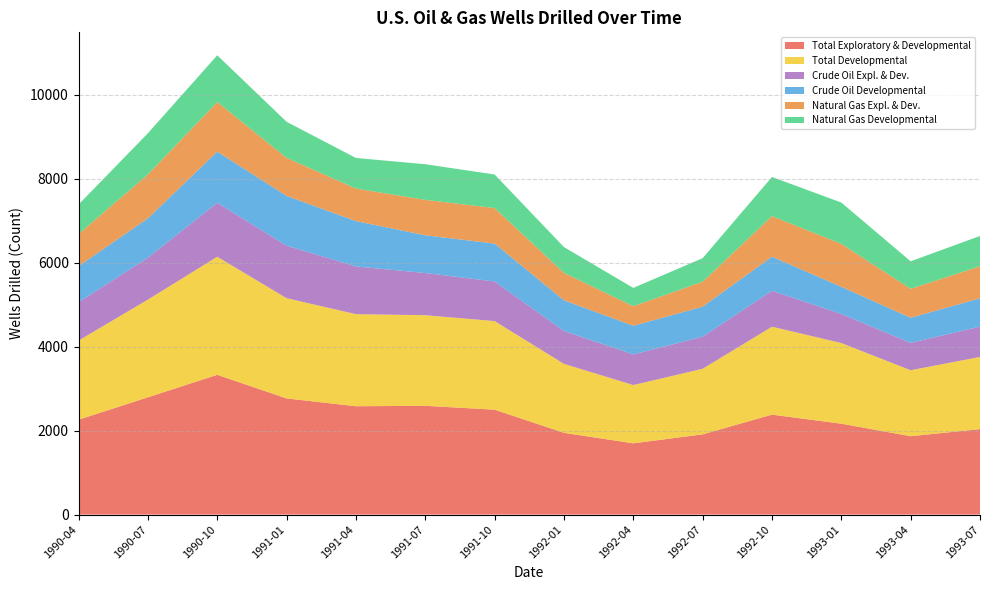

Reading left to right, what are all the values shown in this chart?

Total Exploratory & Developmental: 1990-04=2260	1990-07=2794	1990-10=3330	1991-01=2767	1991-04=2581	1991-07=2591	1991-10=2499	1992-01=1948	1992-04=1697	1992-07=1911	1992-10=2381	1993-01=2165	1993-04=1867	1993-07=2036
Natural Gas Expl. & Dev.: 1990-04=764	1990-07=1046	1990-10=1182	1991-01=907	1991-04=775	1991-07=844	1991-10=847	1992-01=653	1992-04=466	1992-07=595	1992-10=967	1993-01=1024	1993-04=690	1993-07=765
Total Developmental: 1990-04=1886	1990-07=2328	1990-10=2813	1991-01=2388	1991-04=2194	1991-07=2159	1991-10=2111	1992-01=1643	1992-04=1389	1992-07=1563	1992-10=2095	1993-01=1922	1993-04=1572	1993-07=1720
Natural Gas Developmental: 1990-04=703	1990-07=982	1990-10=1113	1991-01=859	1991-04=729	1991-07=849	1991-10=799	1992-01=615	1992-04=436	1992-07=561	1992-10=933	1993-01=983	1993-04=655	1993-07=721
Crude Oil Developmental: 1990-04=861	1990-07=938	1990-10=1218	1991-01=1186	1991-04=1080	1991-07=899	1991-10=903	1992-01=732	1992-04=682	1992-07=715	1992-10=812	1993-01=648	1993-04=599	1993-07=674
Crude Oil Expl. & Dev.: 1990-04=914	1990-07=998	1990-10=1286	1991-01=1251	1991-04=1137	1991-07=1005	1991-10=943	1992-01=782	1992-04=730	1992-07=764	1992-10=856	1993-01=692	1993-04=651	1993-07=722